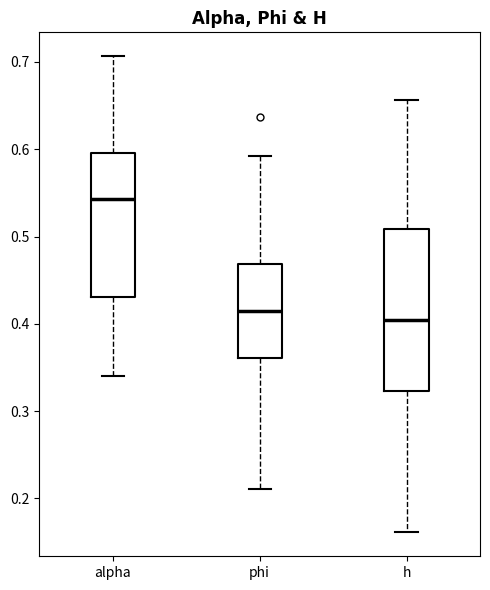

Where does the median line of the box for h sit on the y-axis? The values are not printed on the chart, so give them approximately, as read against the axis.

0.40